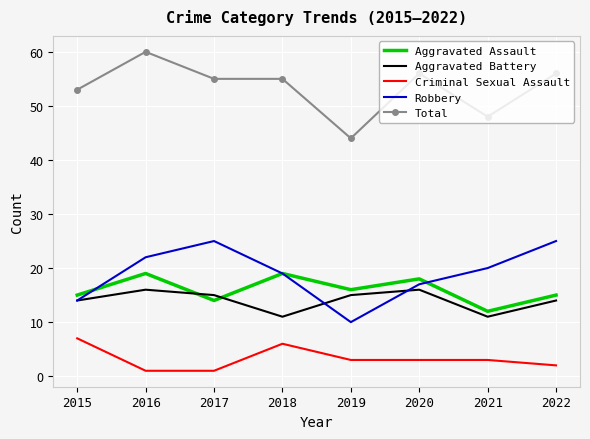

Read the Total value at 2021, to the nearest 5.

50